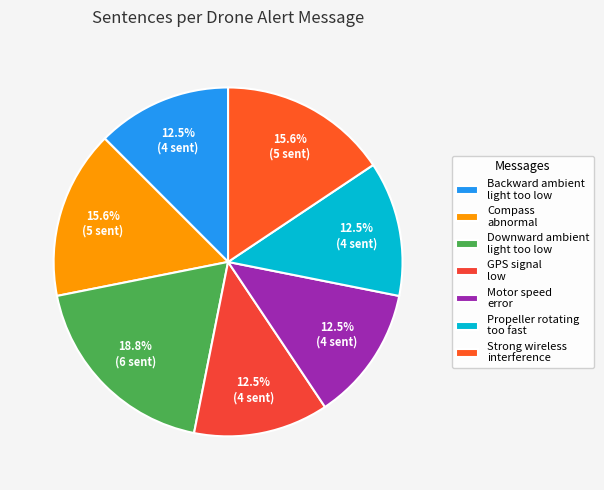

Which has a higher value, Compass abnormal or Downward ambient light too low?

Downward ambient light too low